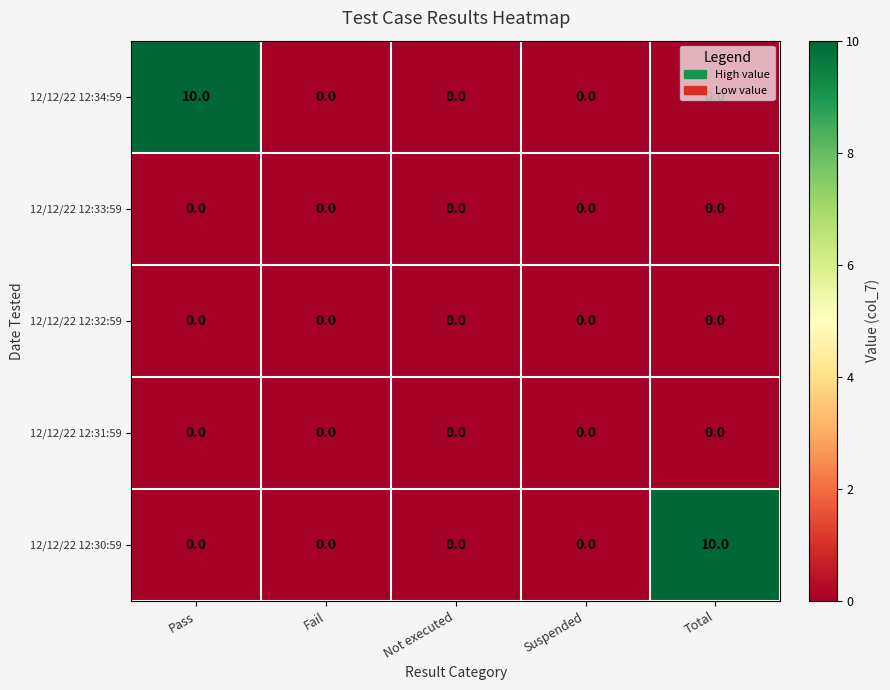

True or false: 12/12/22 12:30:59 has a value of -4 at Fail.

False